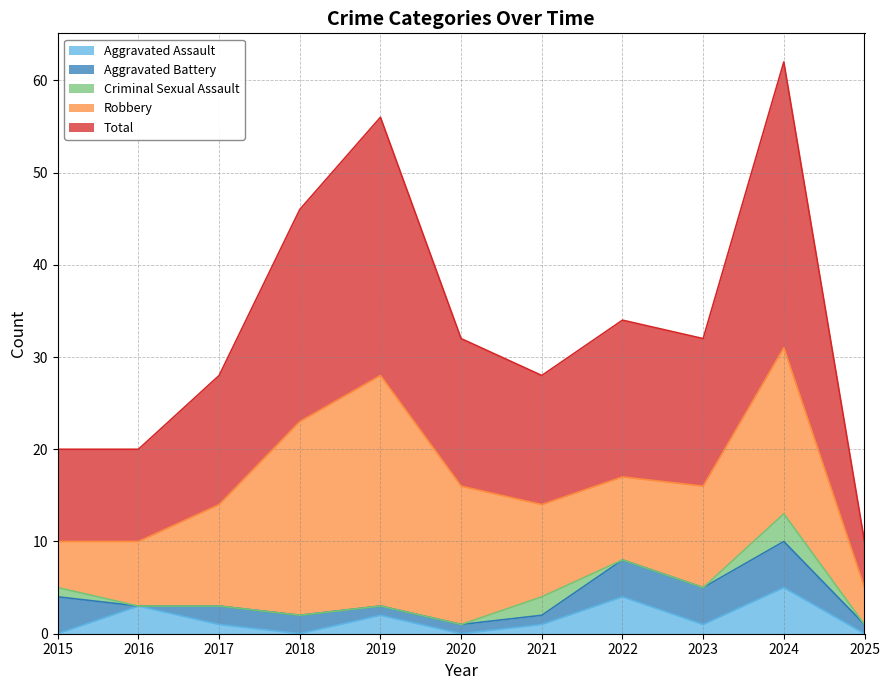

Which has a higher value, 2018 or 2017?

2017